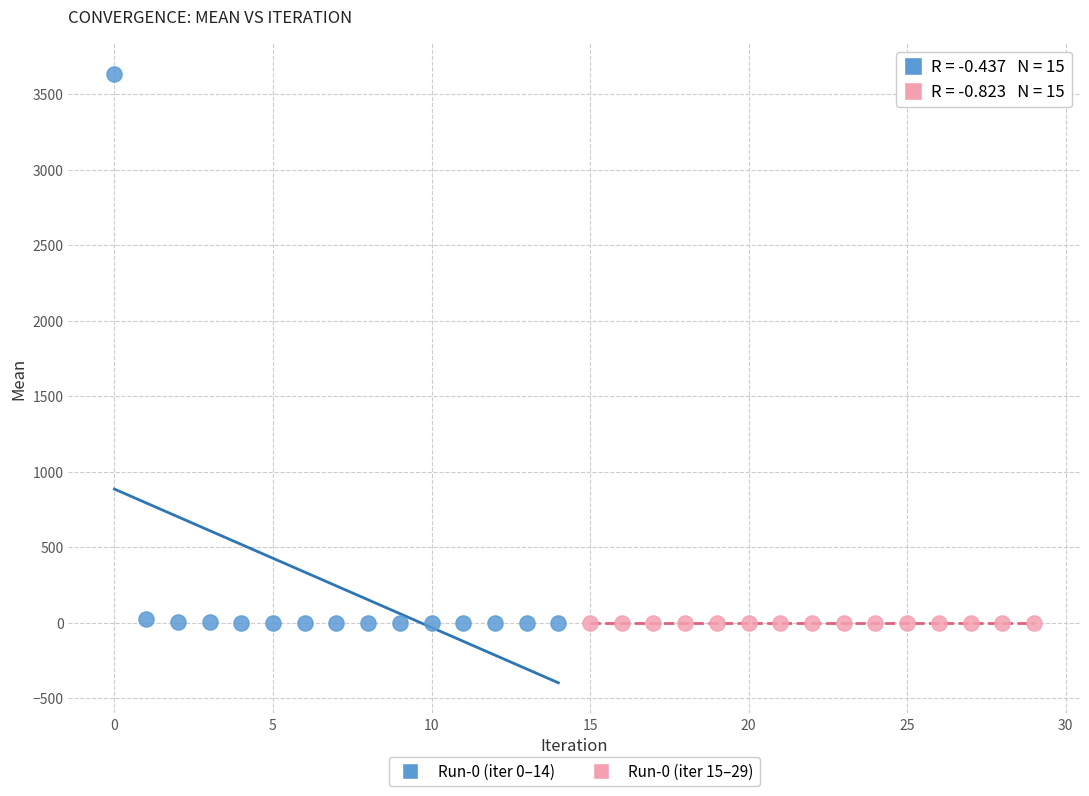

Which series has the widest spread of Y values?

Run-0 (iter 0–14)